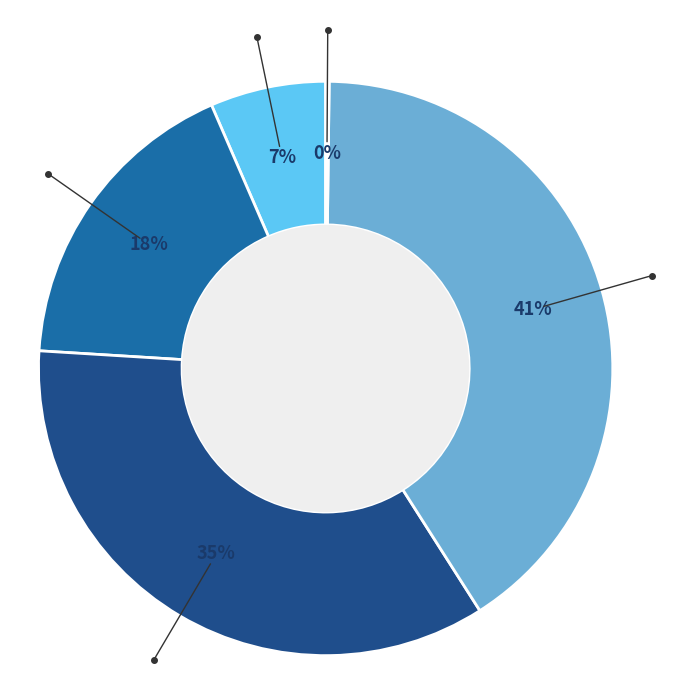

To the nearest percent, what is the average slice percentage?

20%